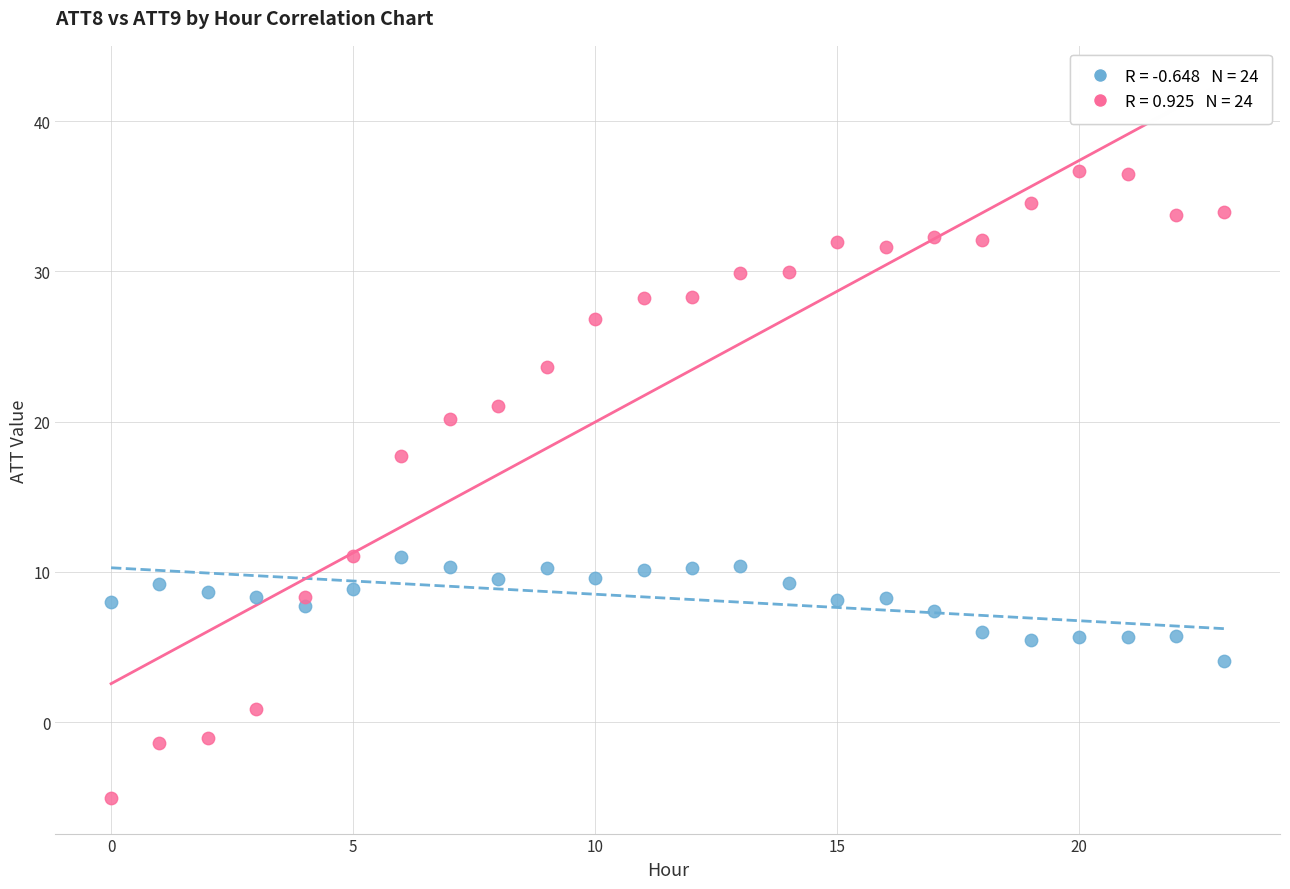

Across all series, what Y value is closest to 15?

17.7